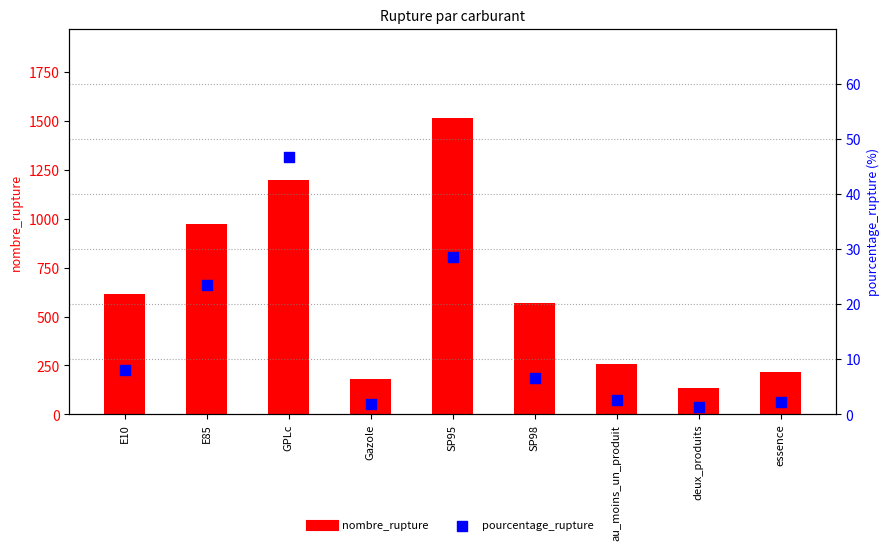

What is the total value across all series at deux_produits?

138.4